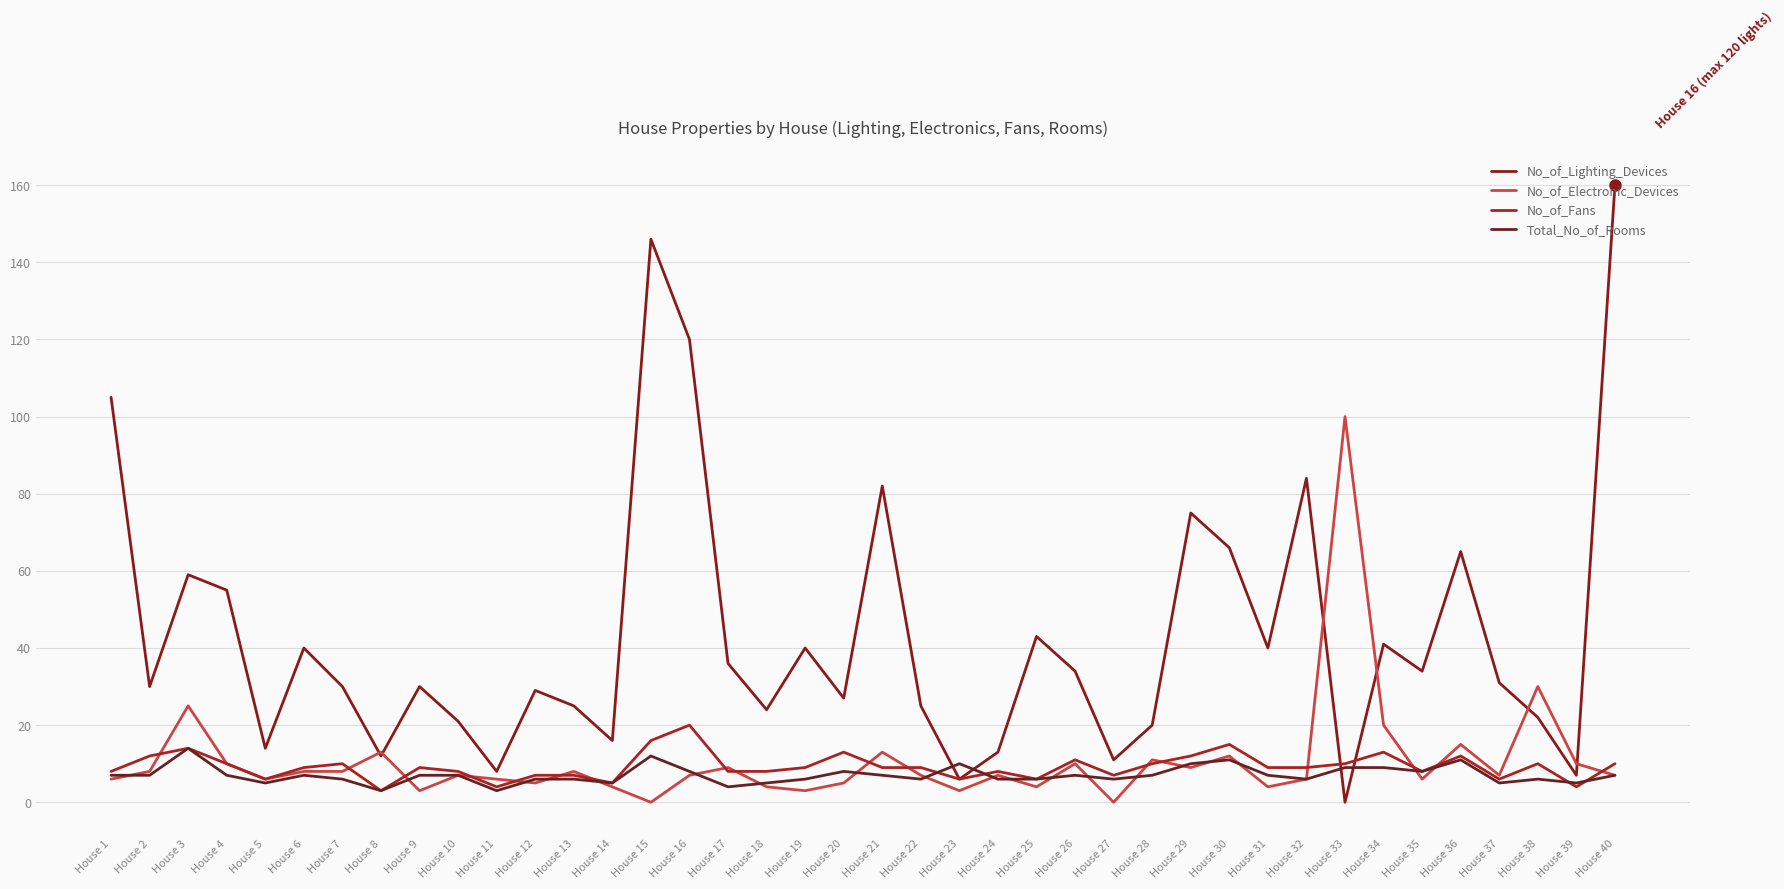

What is the difference between the highest and lowest values at House 14?

12